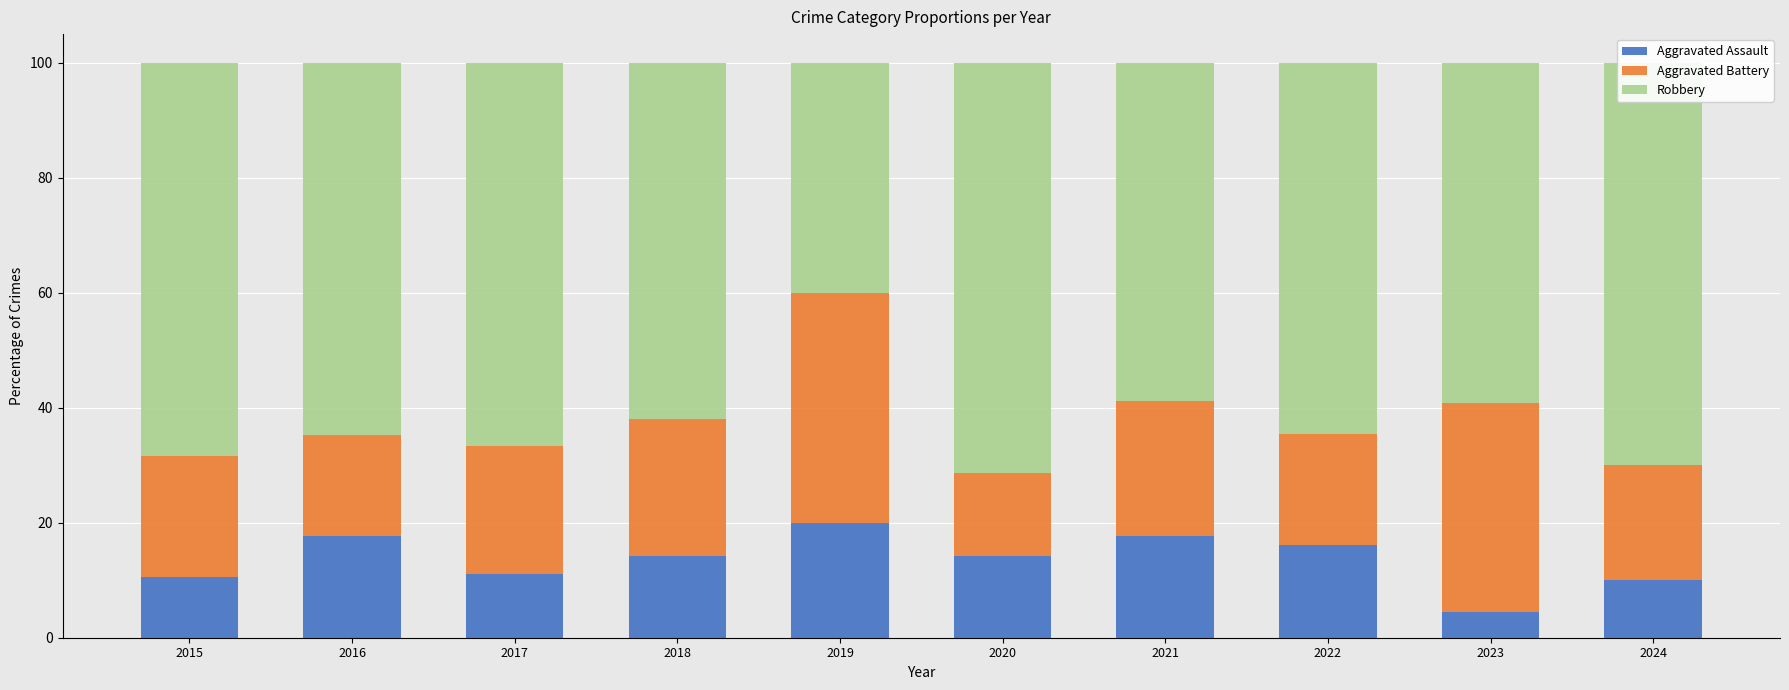

How many data points does each series have?

10